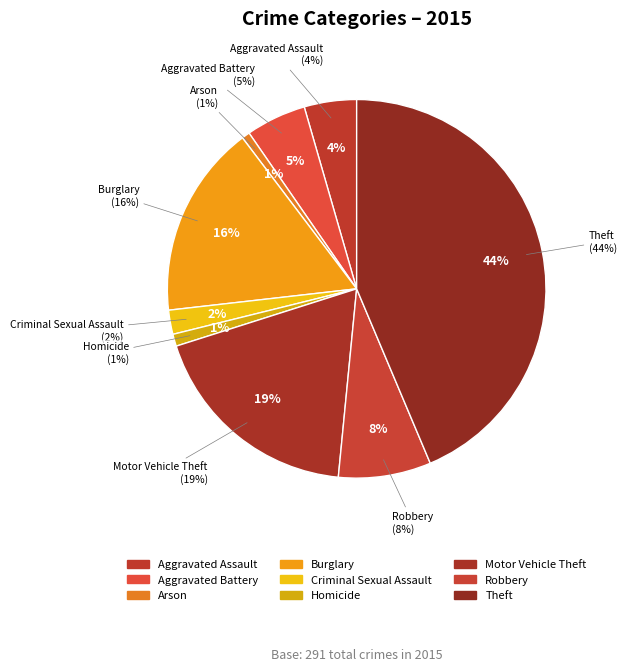

Which has a higher value, Motor Vehicle Theft or Homicide?

Motor Vehicle Theft